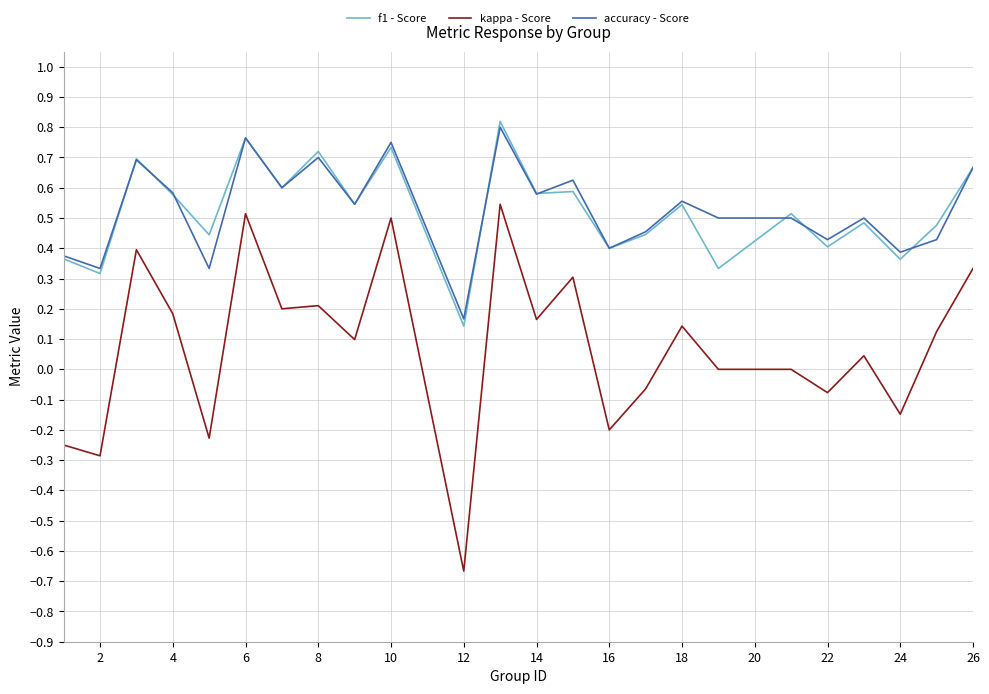

What are all the series names shown in the legend?

f1 - Score, kappa - Score, accuracy - Score